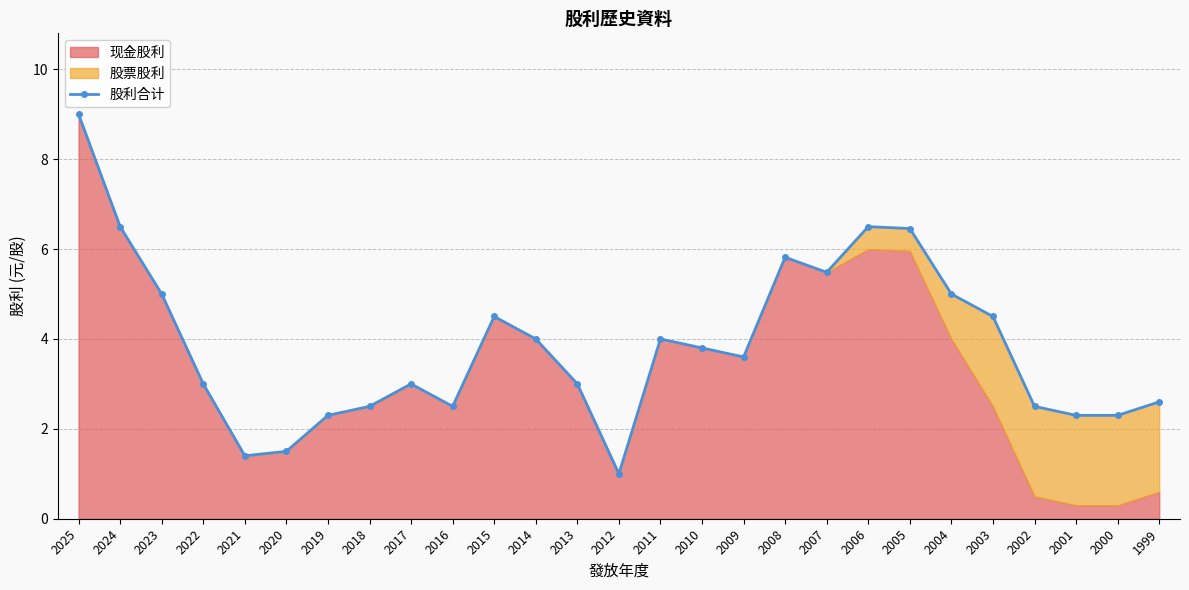

What is the difference between the maximum and minimum values?

8.0